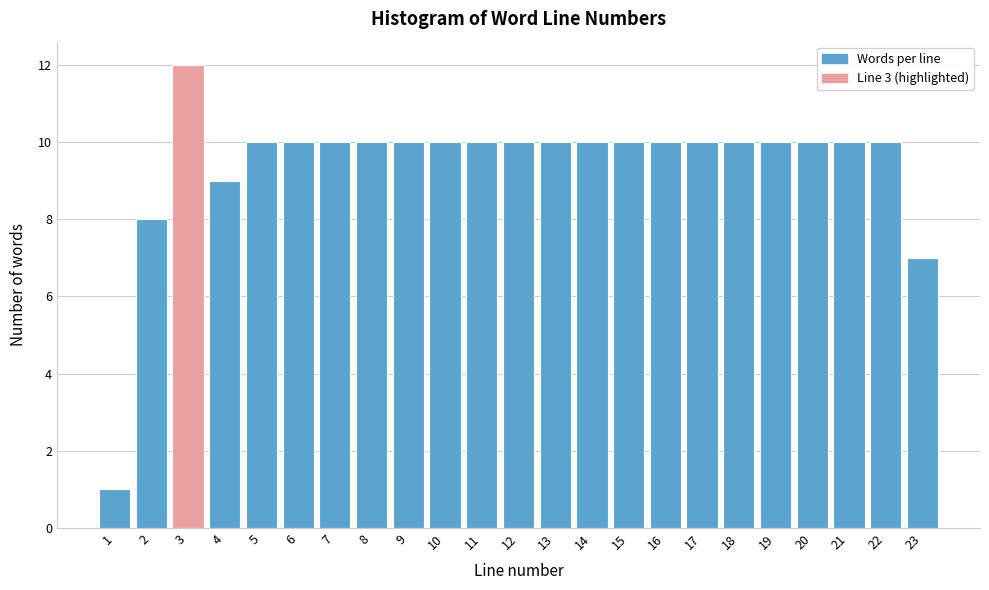

Reading left to right, list all the values displayed in this chart.

1	8	12	9	10	10	10	10	10	10	10	10	10	10	10	10	10	10	10	10	10	10	7